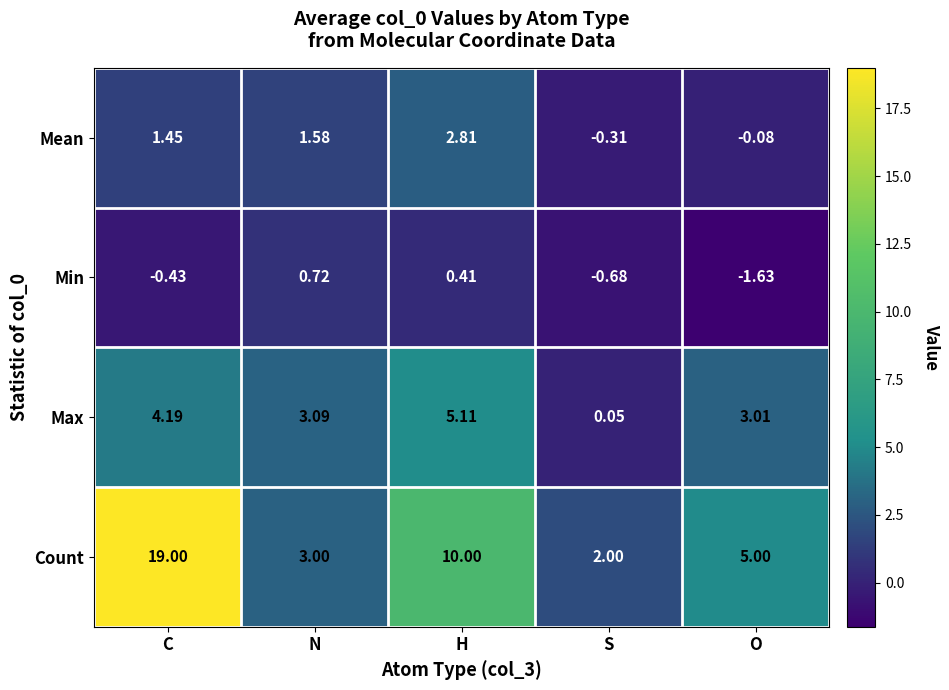

At which label is Count closest to 10?

H